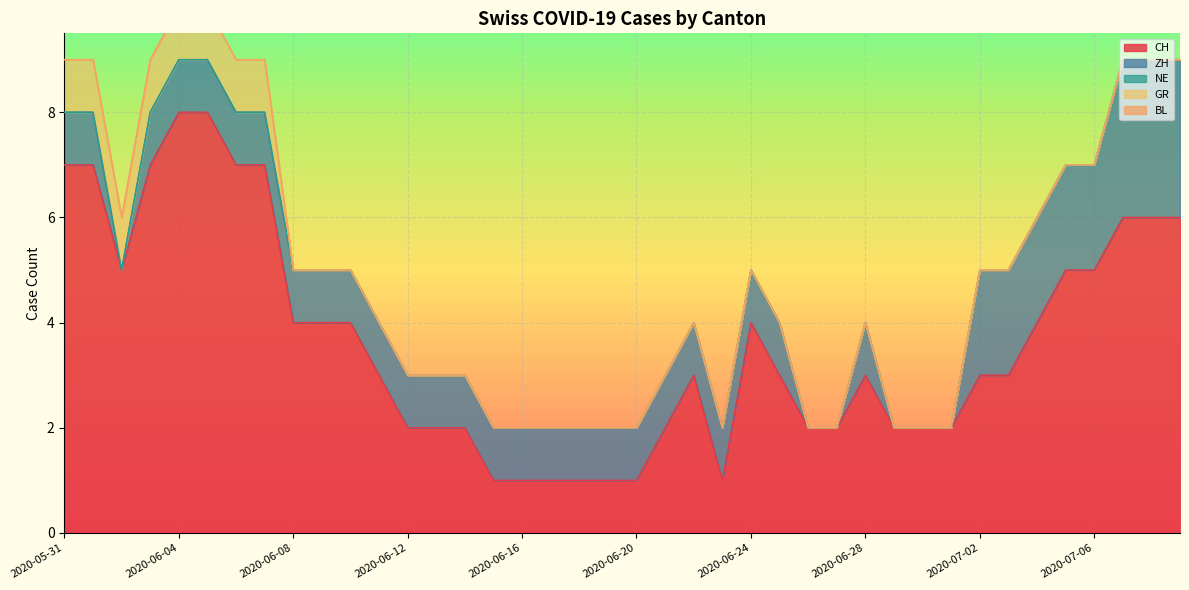

Where does the CH series first go above 3?

2020-05-31